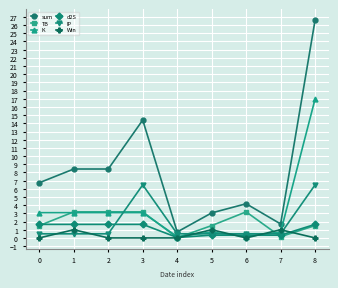

The sum series shows 0.7 at 4. True or false?

True